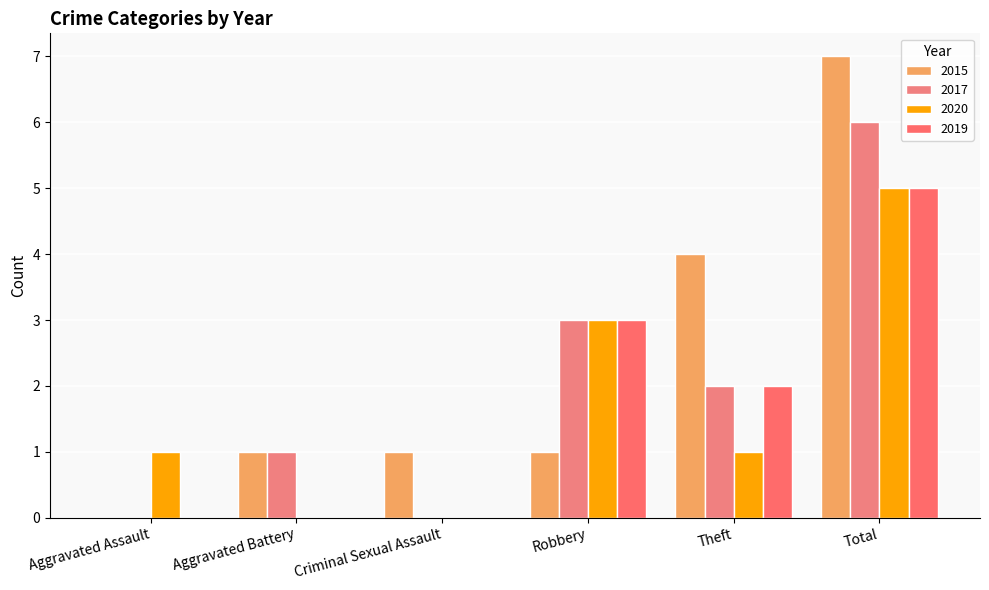

Between Criminal Sexual Assault and Total, which is larger?

Total